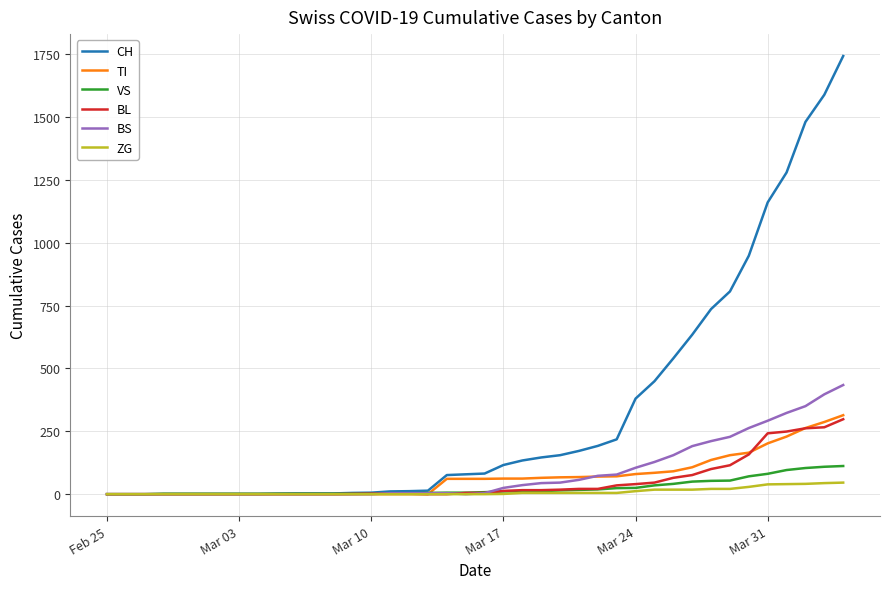

Which series has the largest total across all categories?

CH